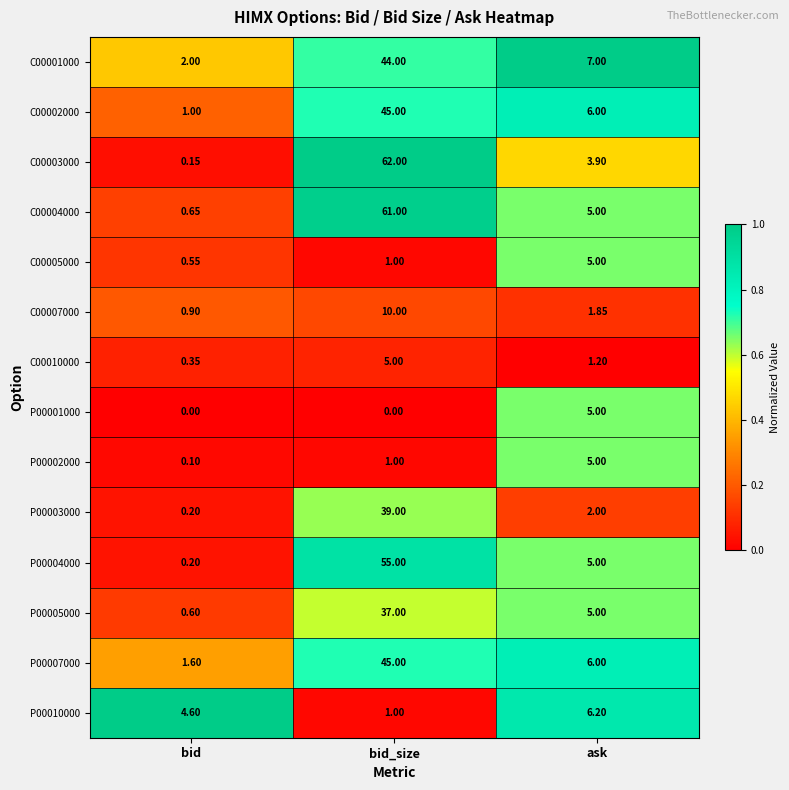

Which label corresponds to the largest value in the chart?

bid_size